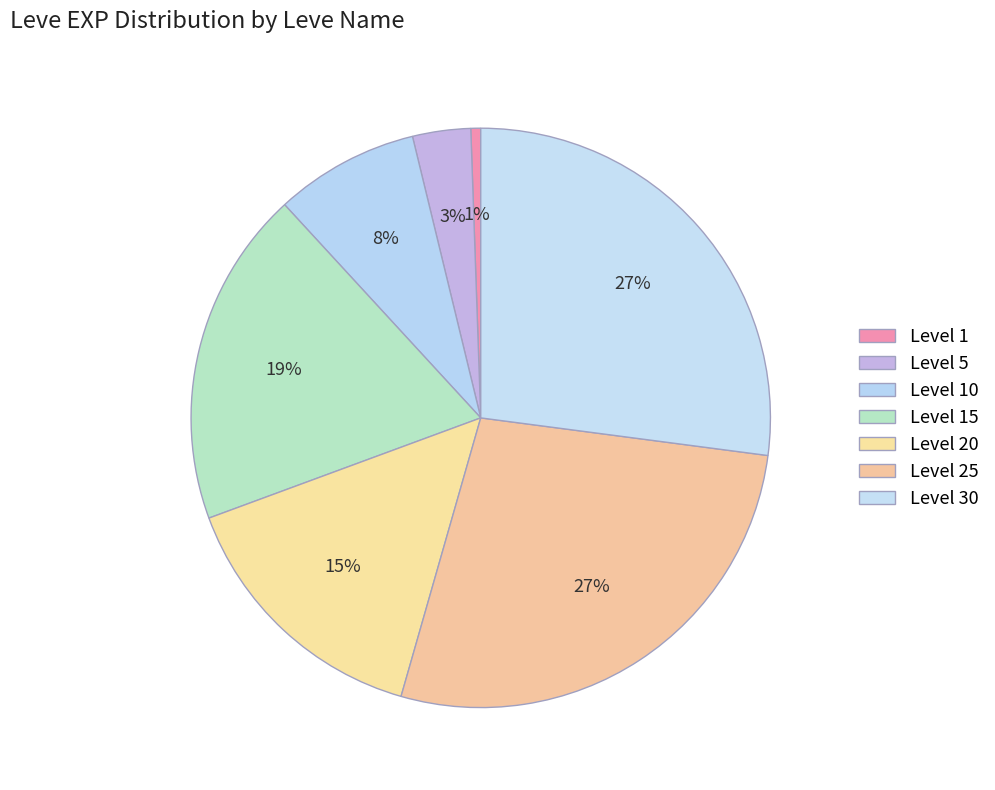

How many slices are in this pie chart?

7